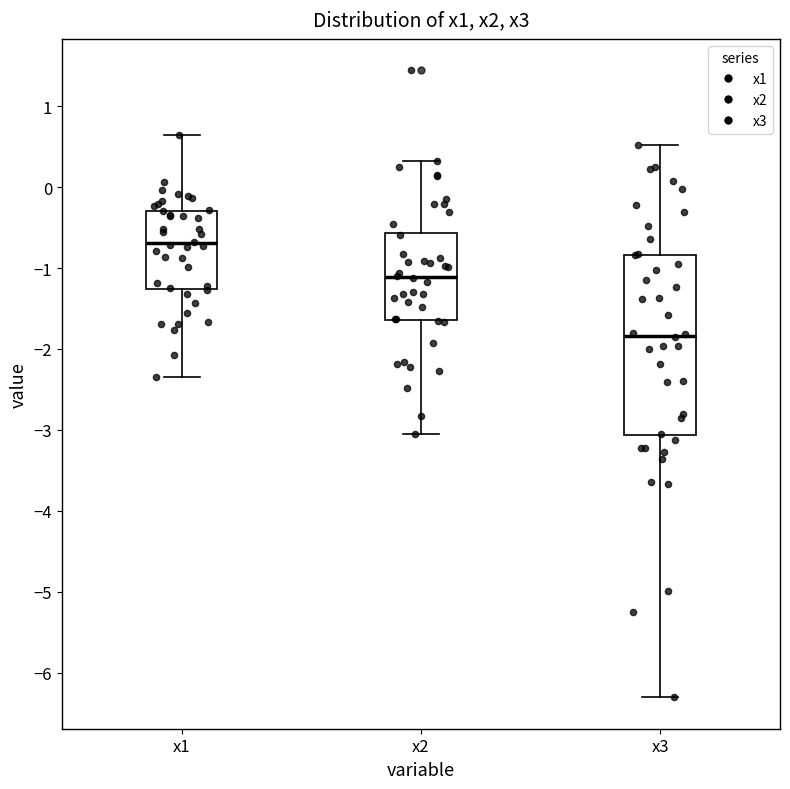

Comparing the boxes themselves (not the whiskers), which one is the tallest?

x3